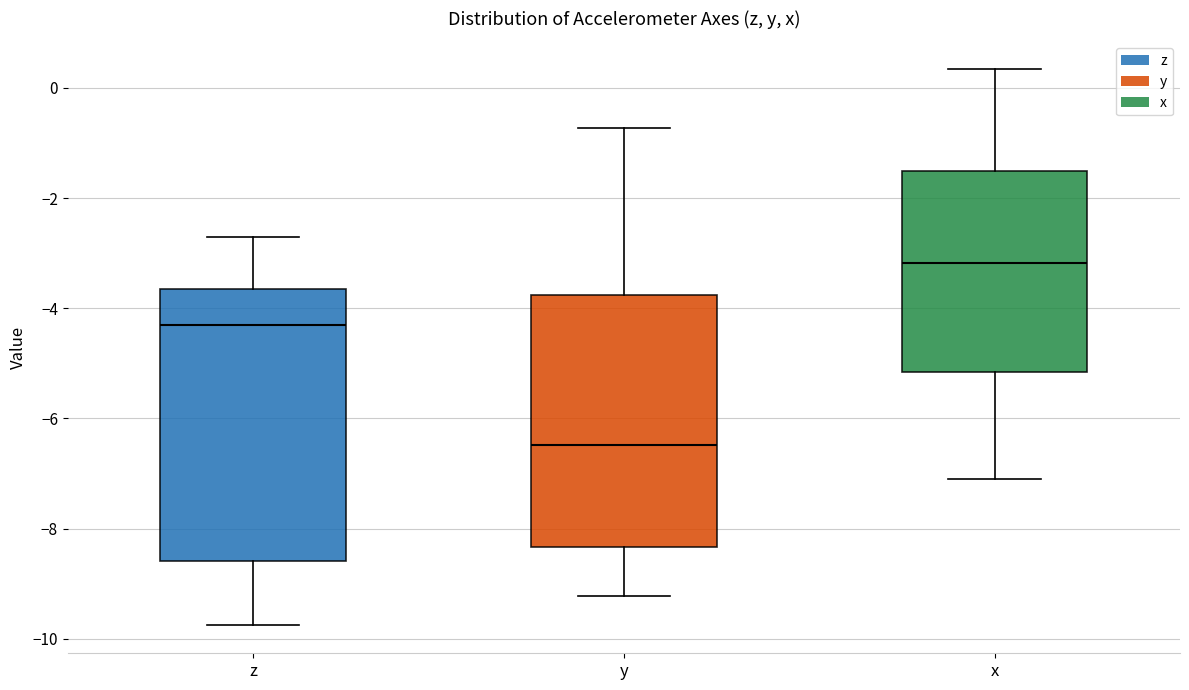

Which box's median line is the highest?

x